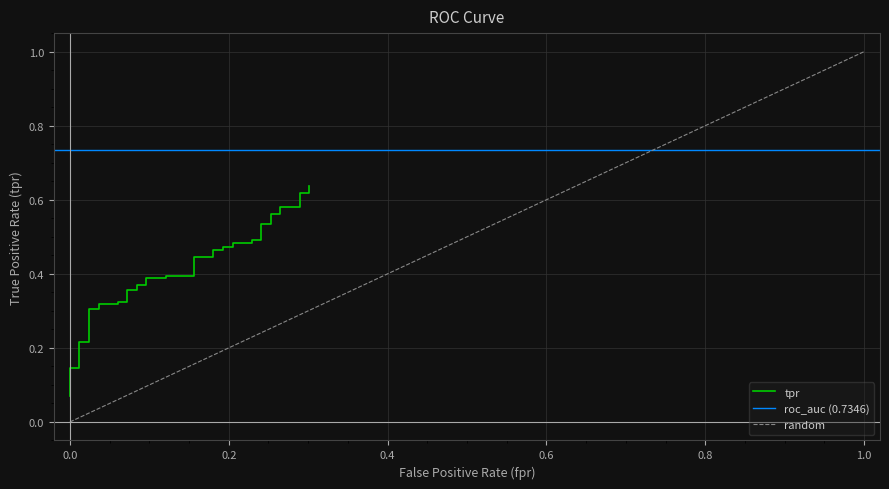

Does the chart have visible grid lines?

Yes